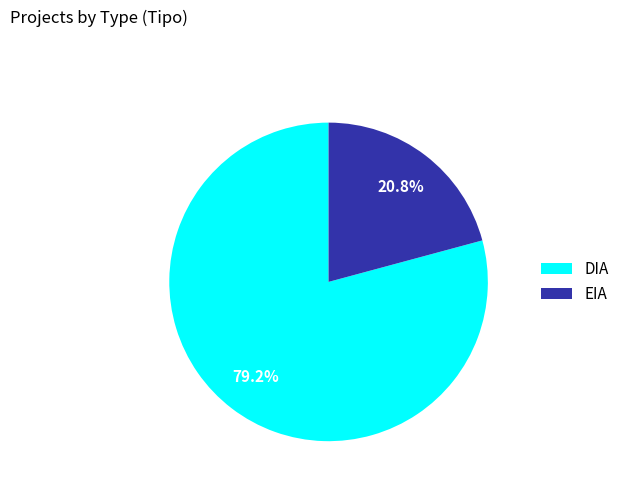

Which has a higher value, DIA or EIA?

DIA